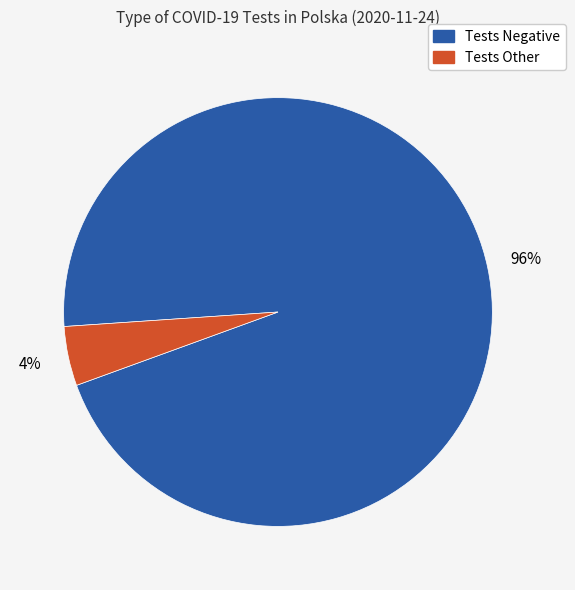

Is there any slice that represents more than half of the pie?

Yes